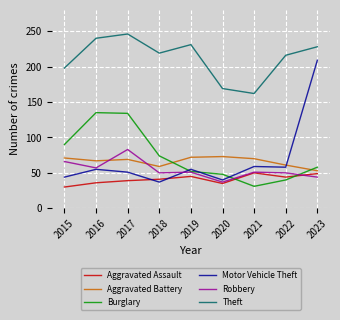

Does the chart have visible grid lines?

Yes